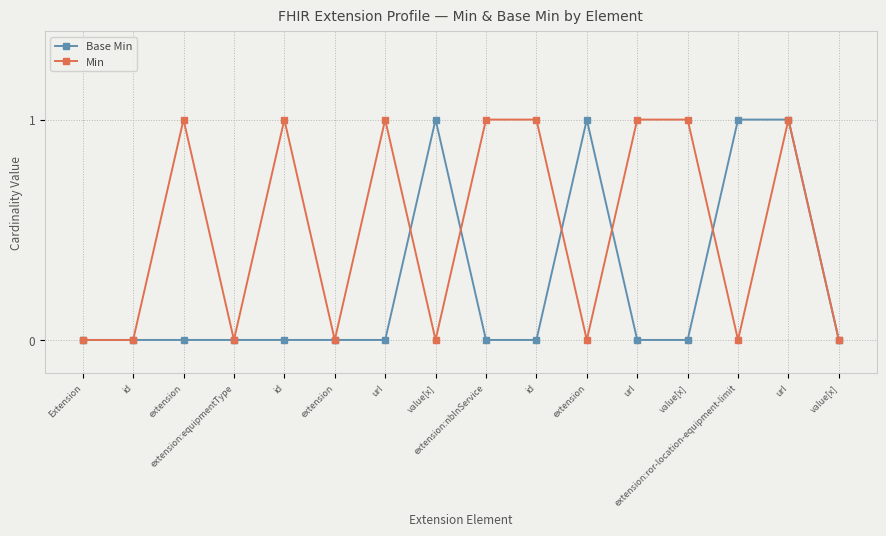

Between extension and value[x], which is larger?

value[x]